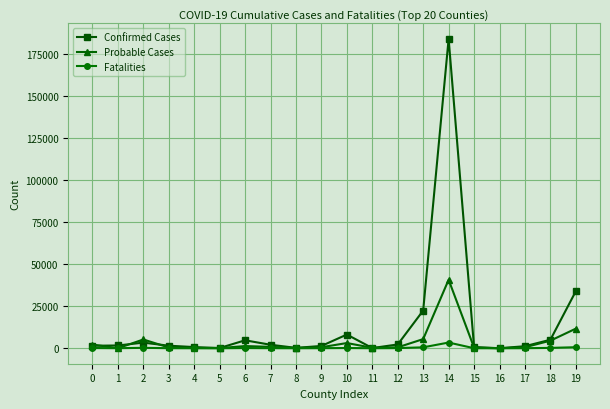

Which category has the highest value across all series?

14